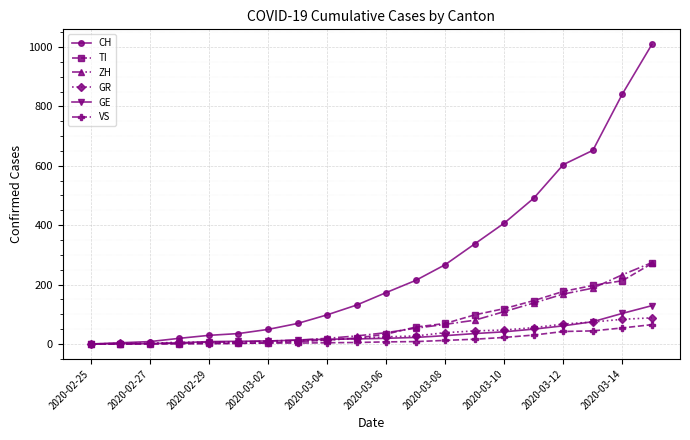

Which series has the largest range (max minus min)?

CH